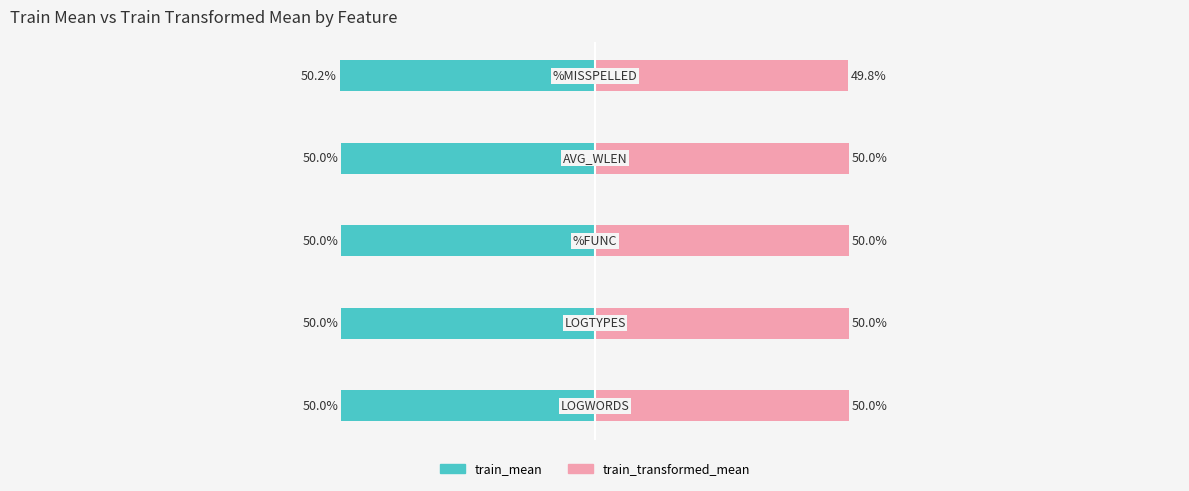

How many values in the train_mean series exceed -50?

2